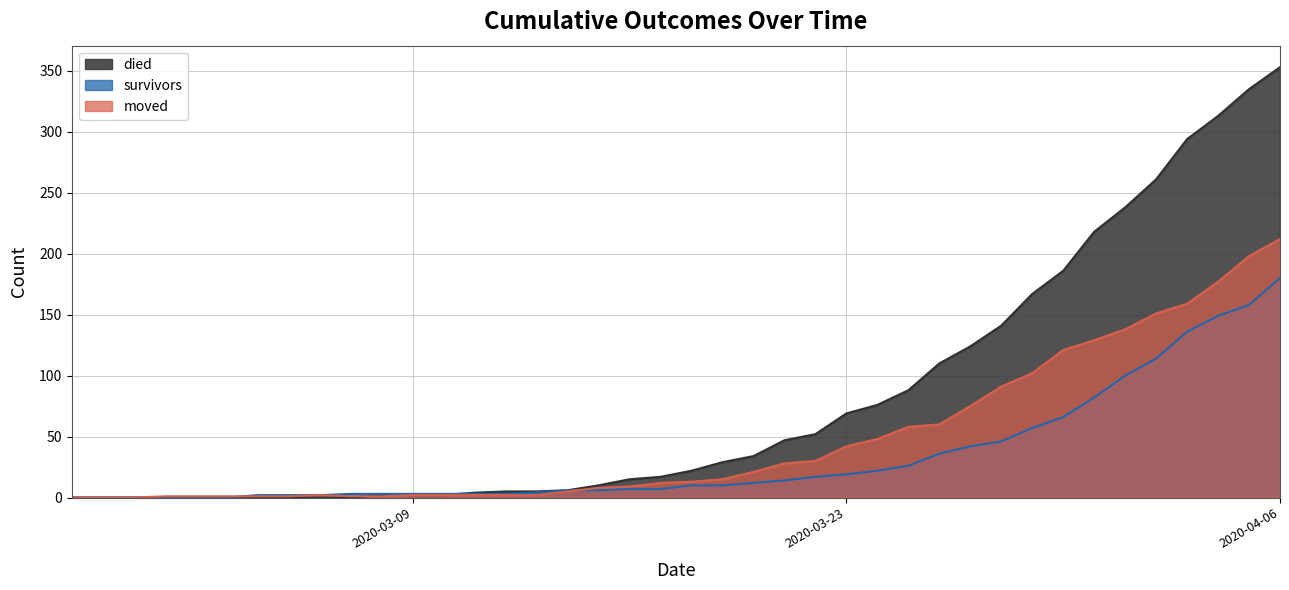

Between which two adjacent categories do survivors and died first intersect?

2020-03-10 and 2020-03-11